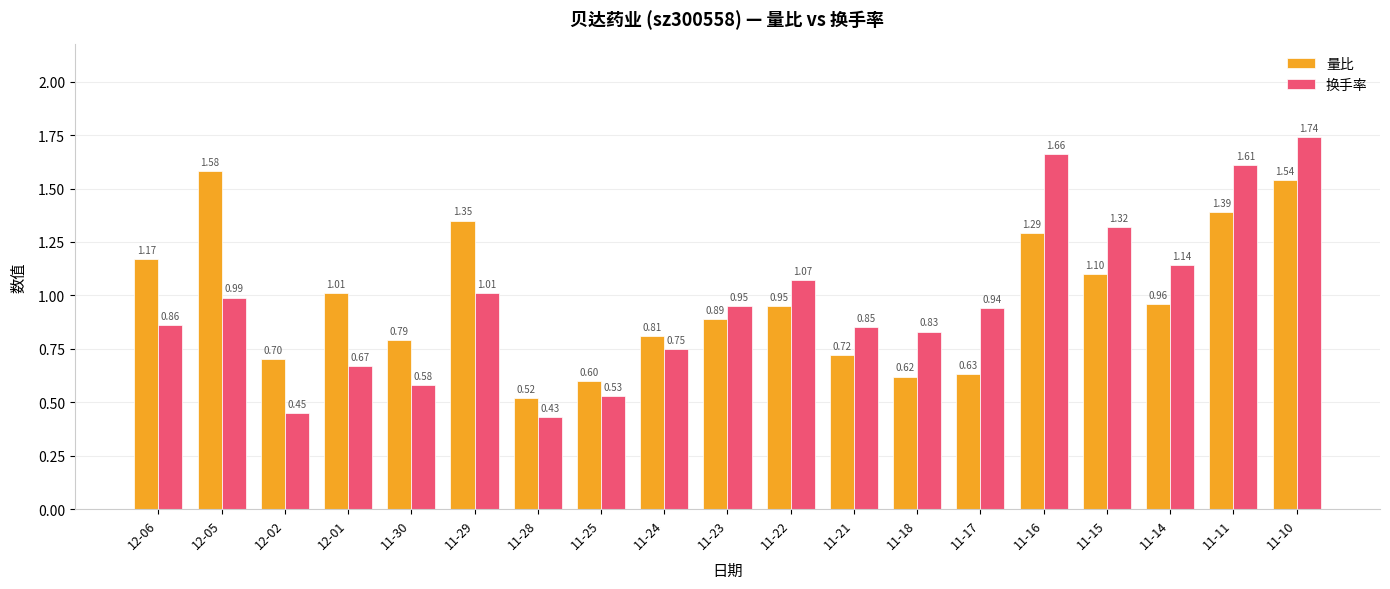

List the series in order of their overall mean, highest first.

量比, 换手率